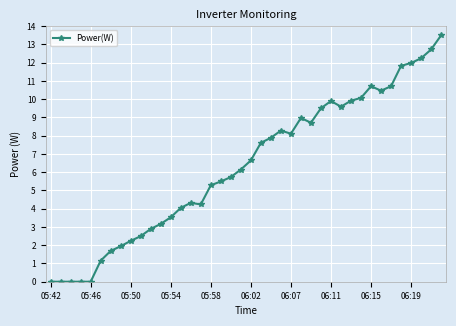

What is the difference between the maximum and minimum values?

13.5